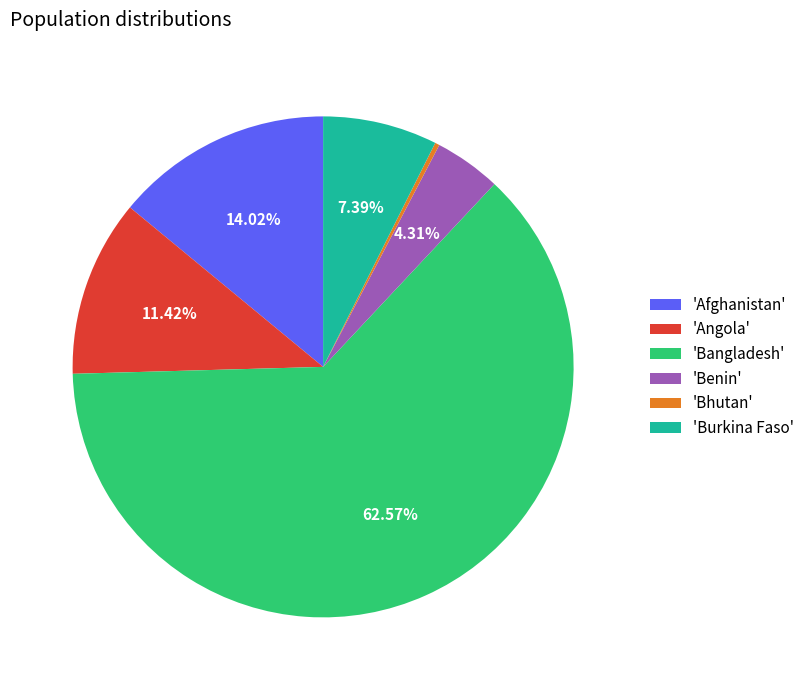

Which slice is the largest?

'Bangladesh'